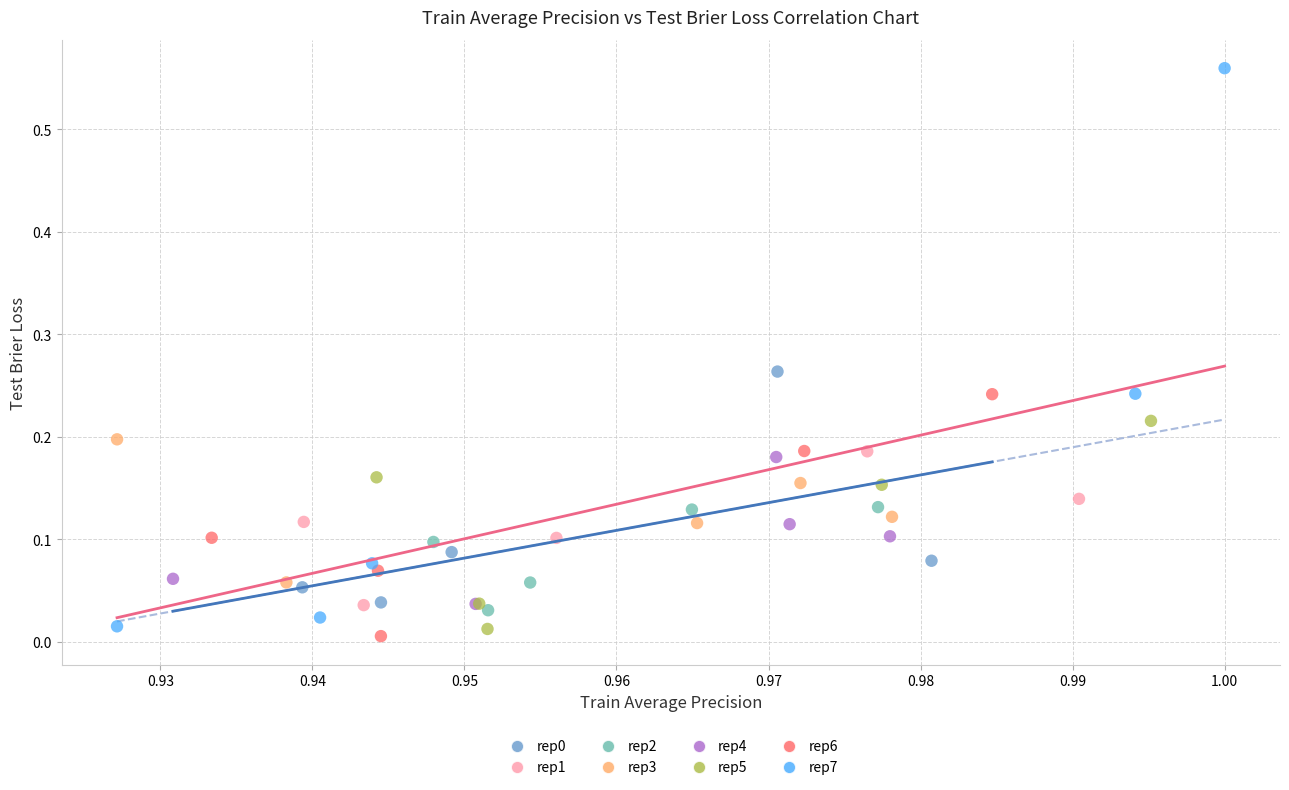

Which series reaches the maximum Y coordinate?

rep7